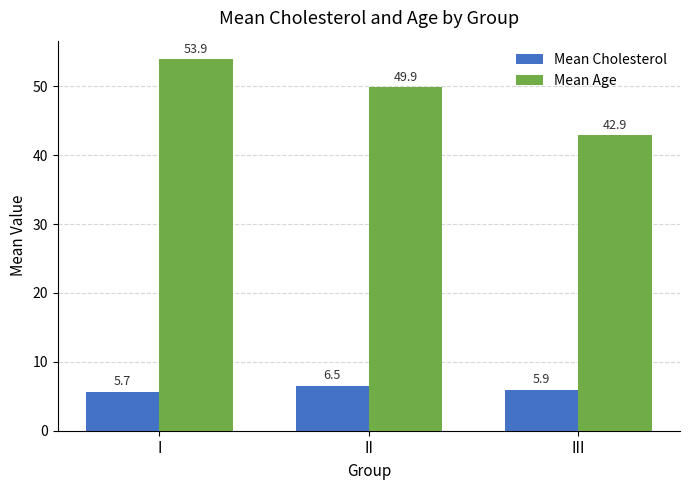

List the series in order of their overall mean, highest first.

Mean Age, Mean Cholesterol